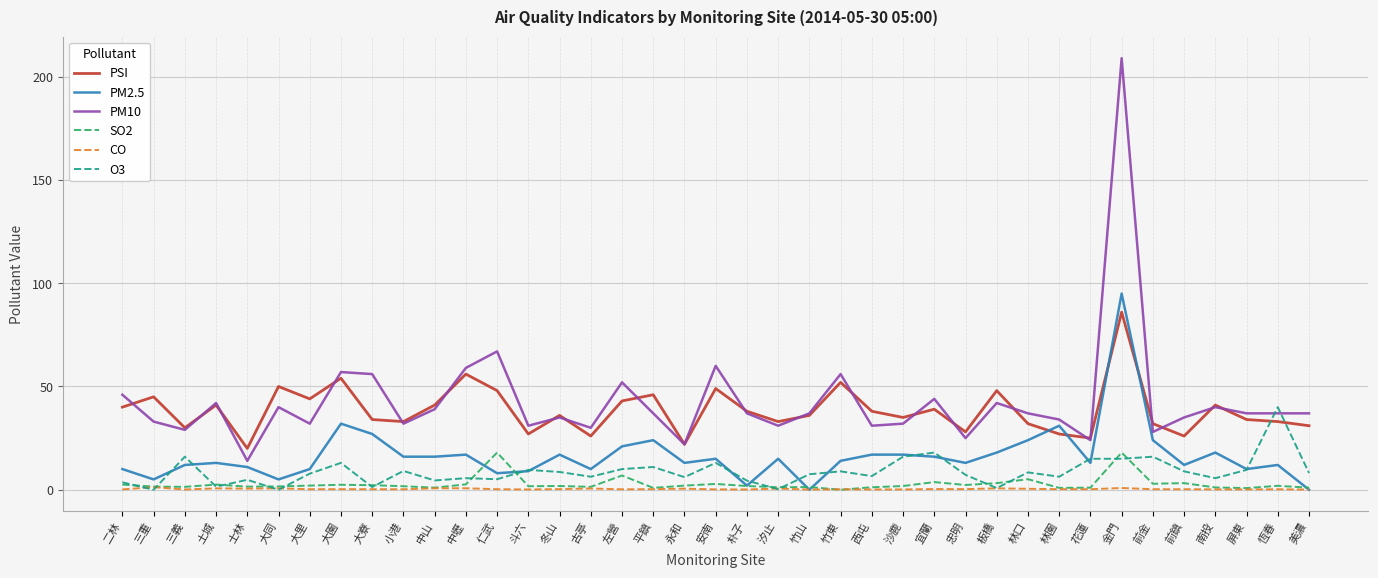

True or false: PSI has a value of 64.4 at 左營.

False